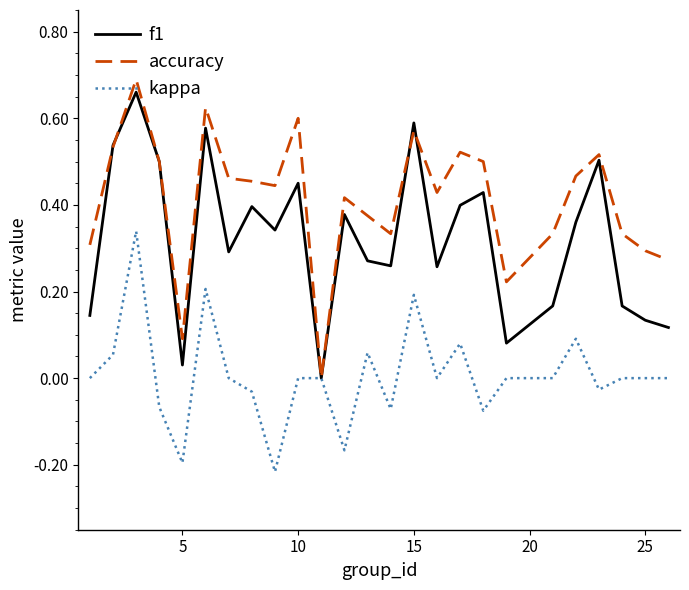

Which series has the largest total across all categories?

accuracy